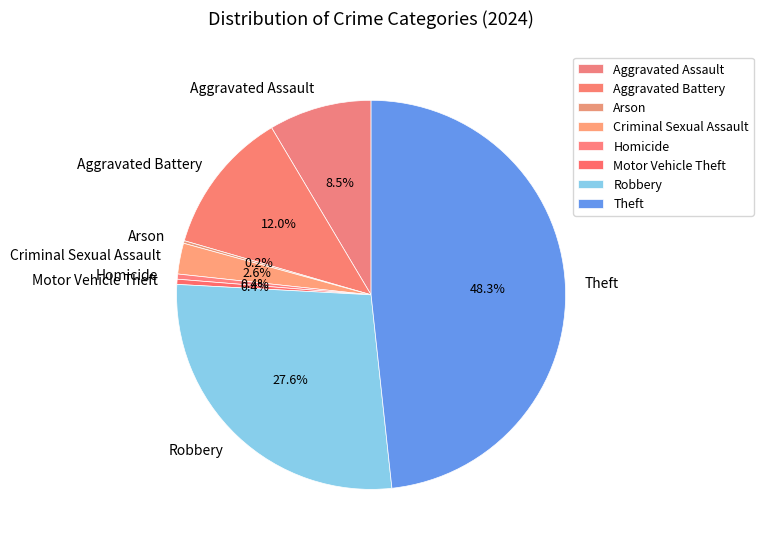

Which category has the biggest portion of the pie?

Theft